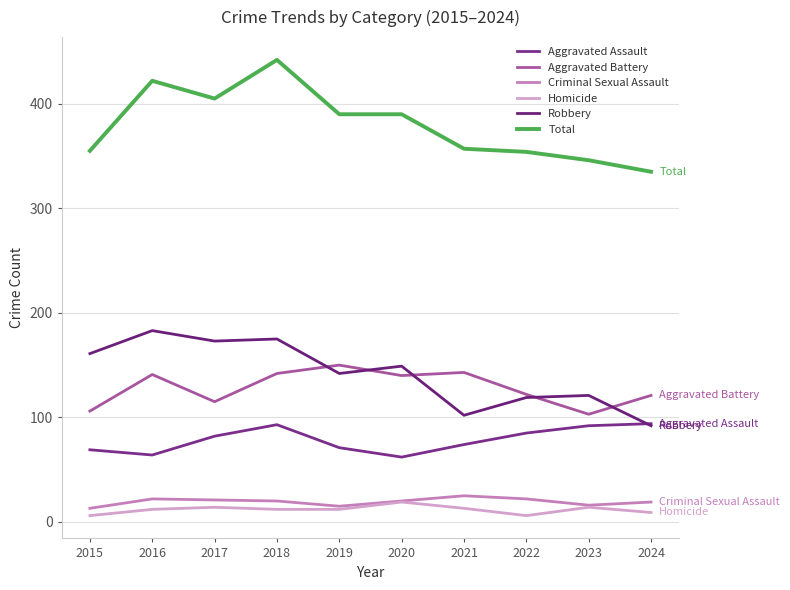

How many lines are shown in the chart?

6